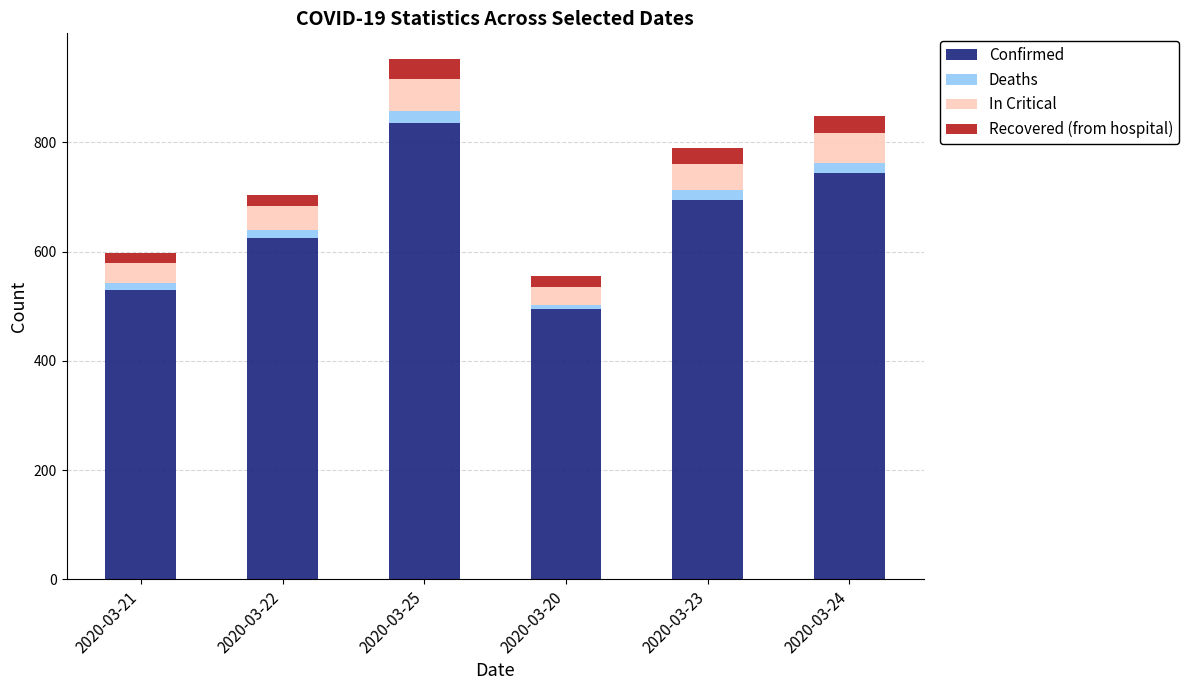

Reading left to right, transcribe the values for Confirmed.

2020-03-21=530	2020-03-22=624	2020-03-25=835	2020-03-20=495	2020-03-23=695	2020-03-24=743